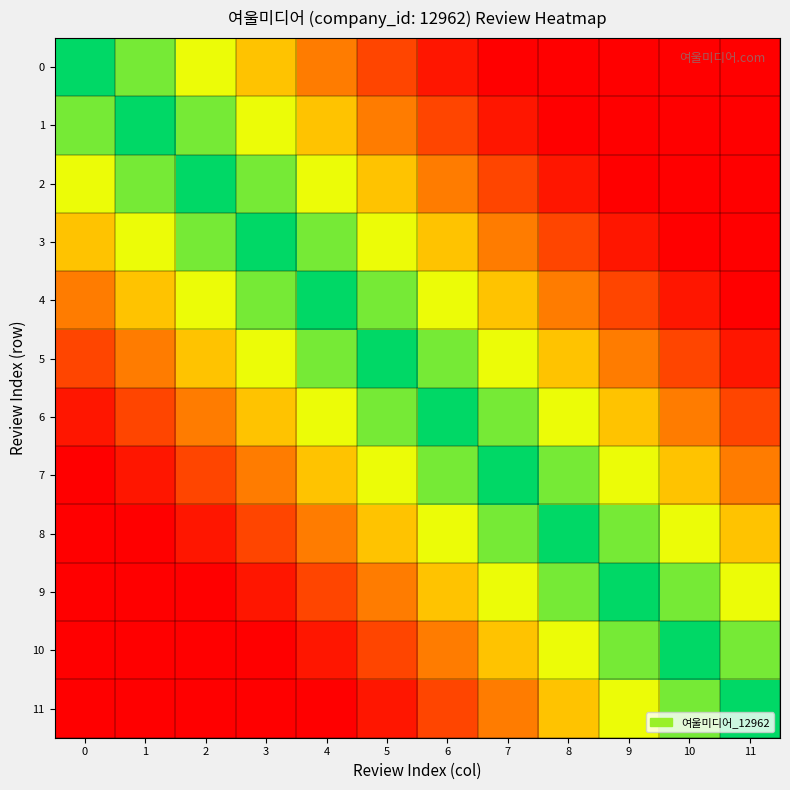

At 3, list the series in order from smallest to largest.

10, 11, 9, 8, 7, 0, 6, 1, 5, 2, 4, 3